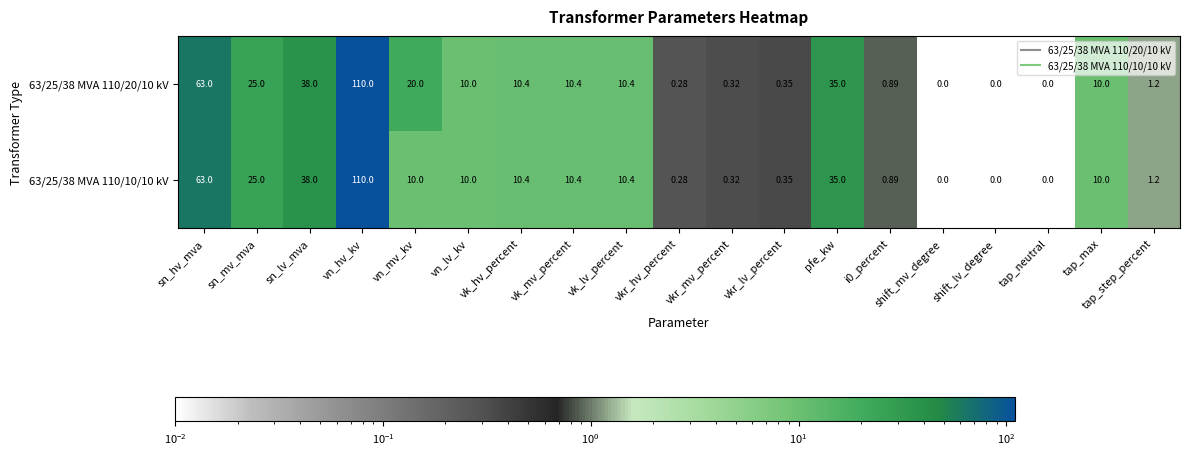

Which category has the highest value in the 63/25/38 MVA 110/10/10 kV series?

vn_hv_kv